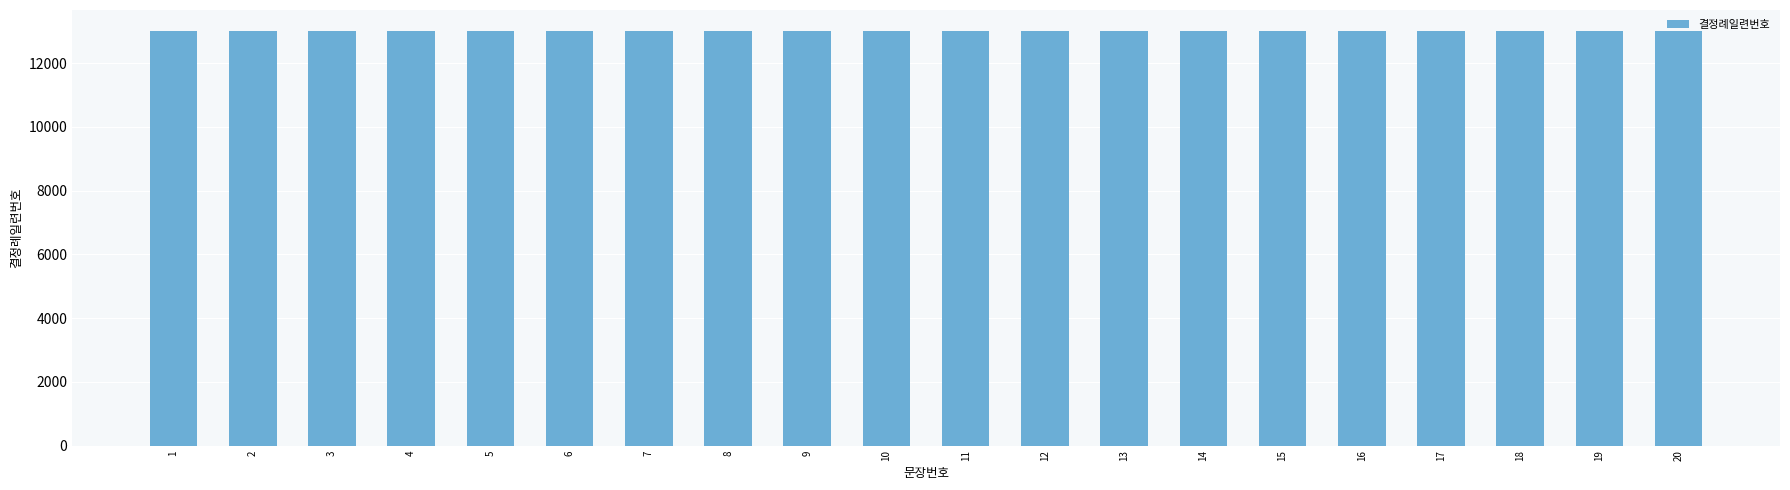

At which category does the chart reach its peak across all series?

20